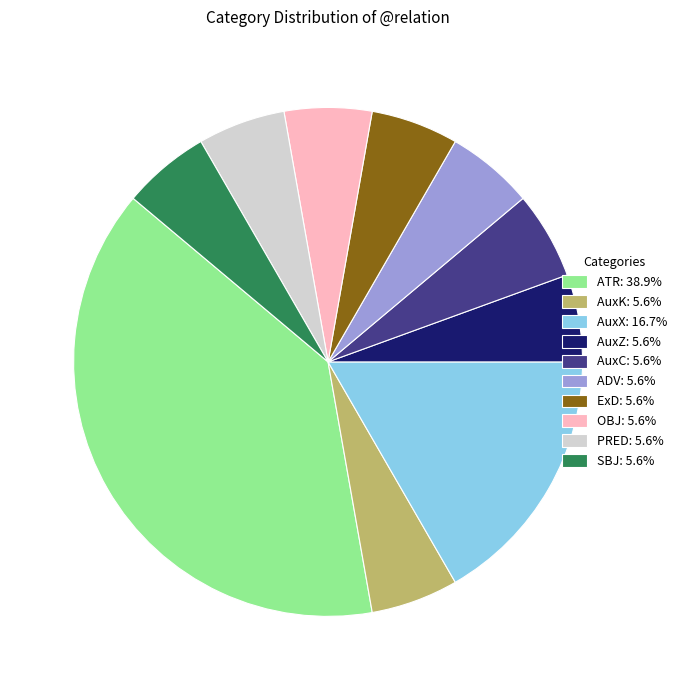

How many segments does this pie chart have?

10